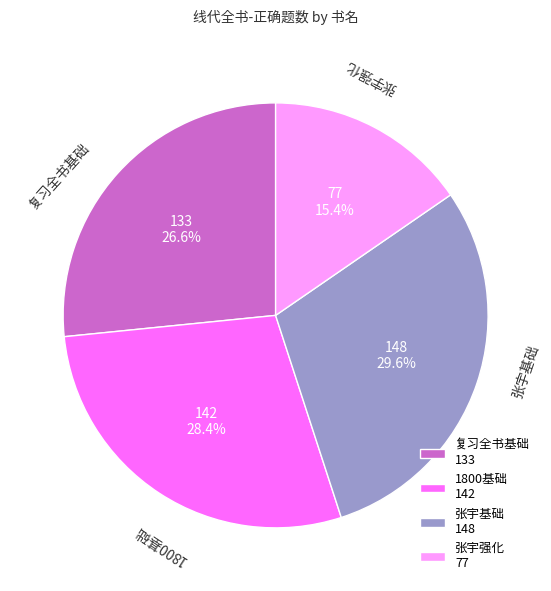

What percentage do 张宇基础 and 复习全书基础 together represent?

56.2%